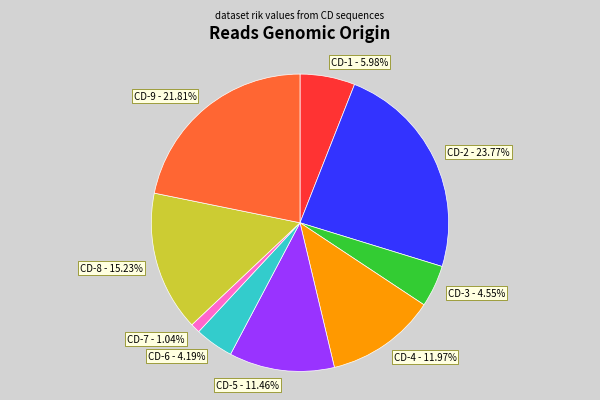

Is it true that CD-8 is 15% of the pie?

True